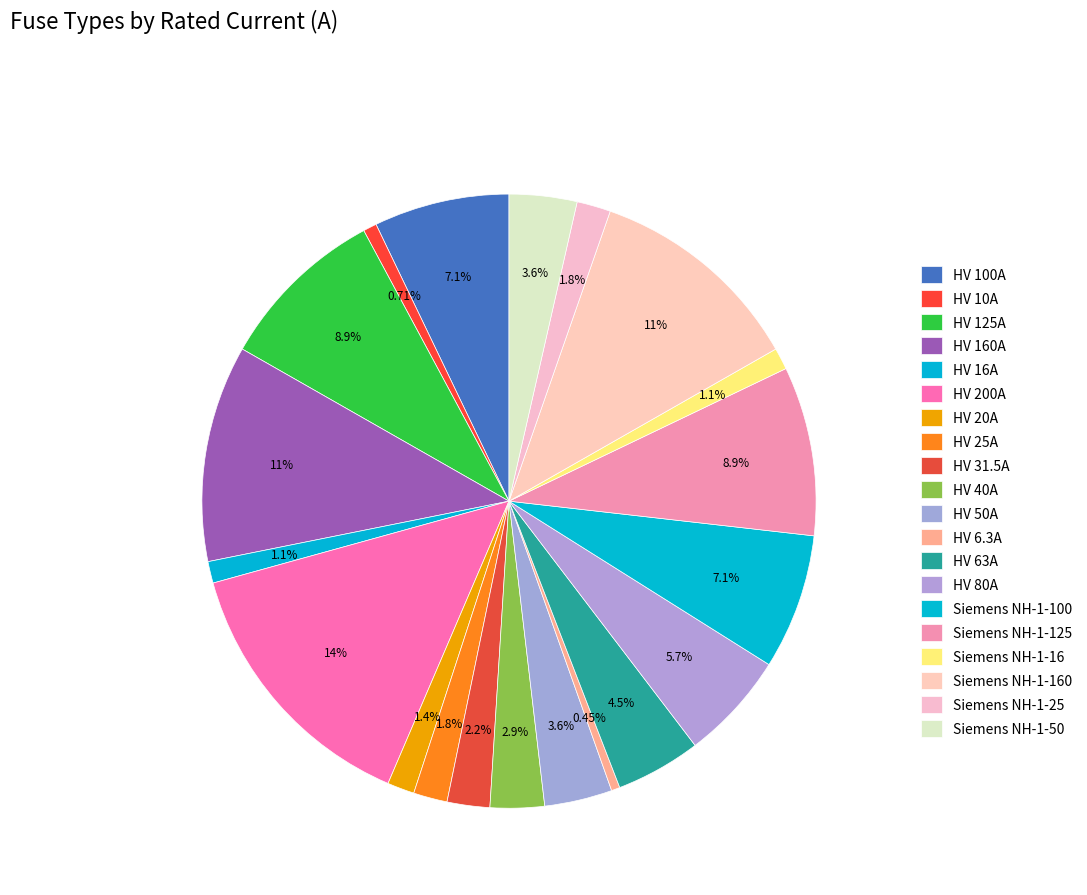

How many slices are in this pie chart?

20